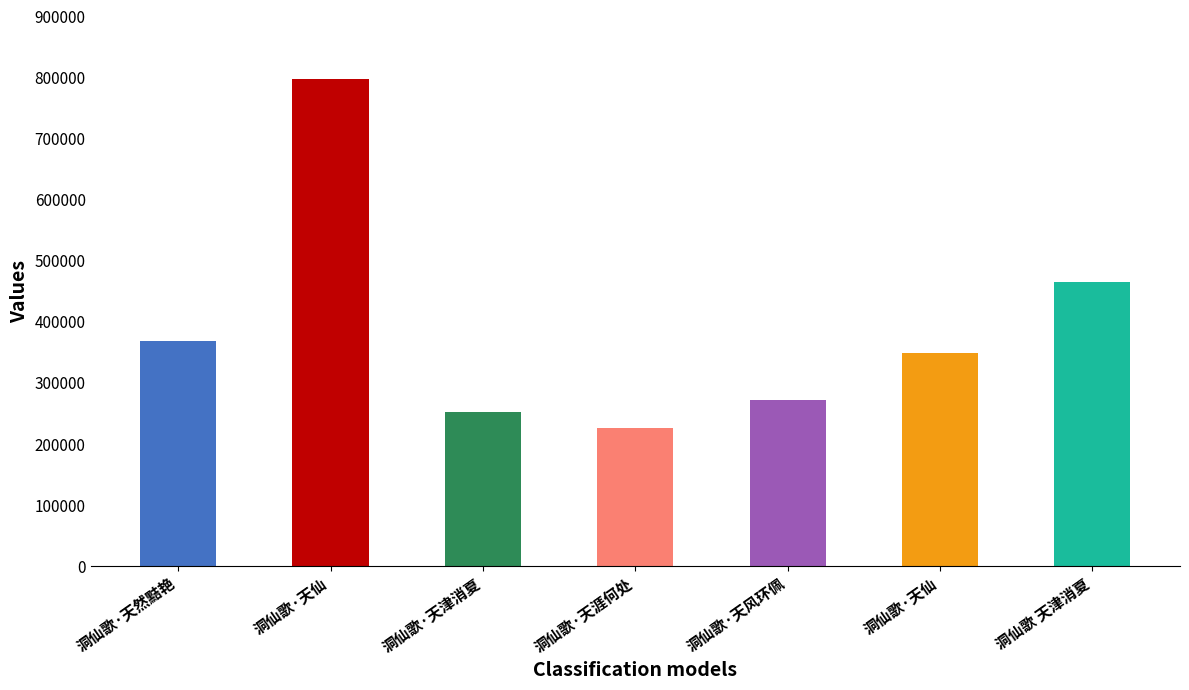

The value at 洞仙歌·天津消夏 is 359288. True or false?

False